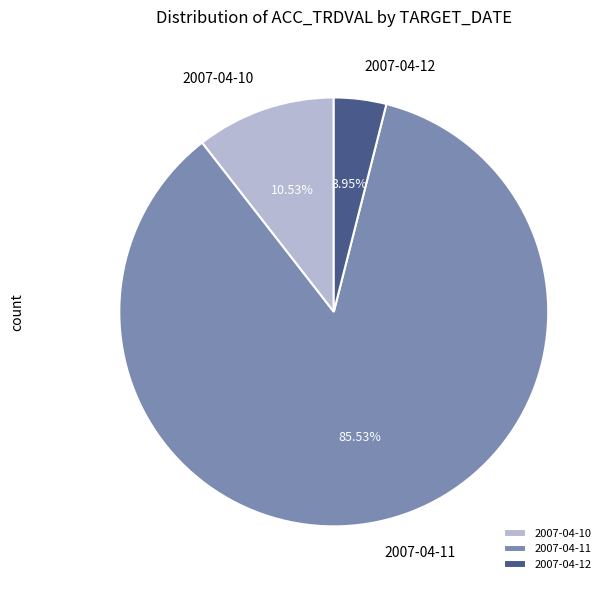

What is the majority slice?

2007-04-11